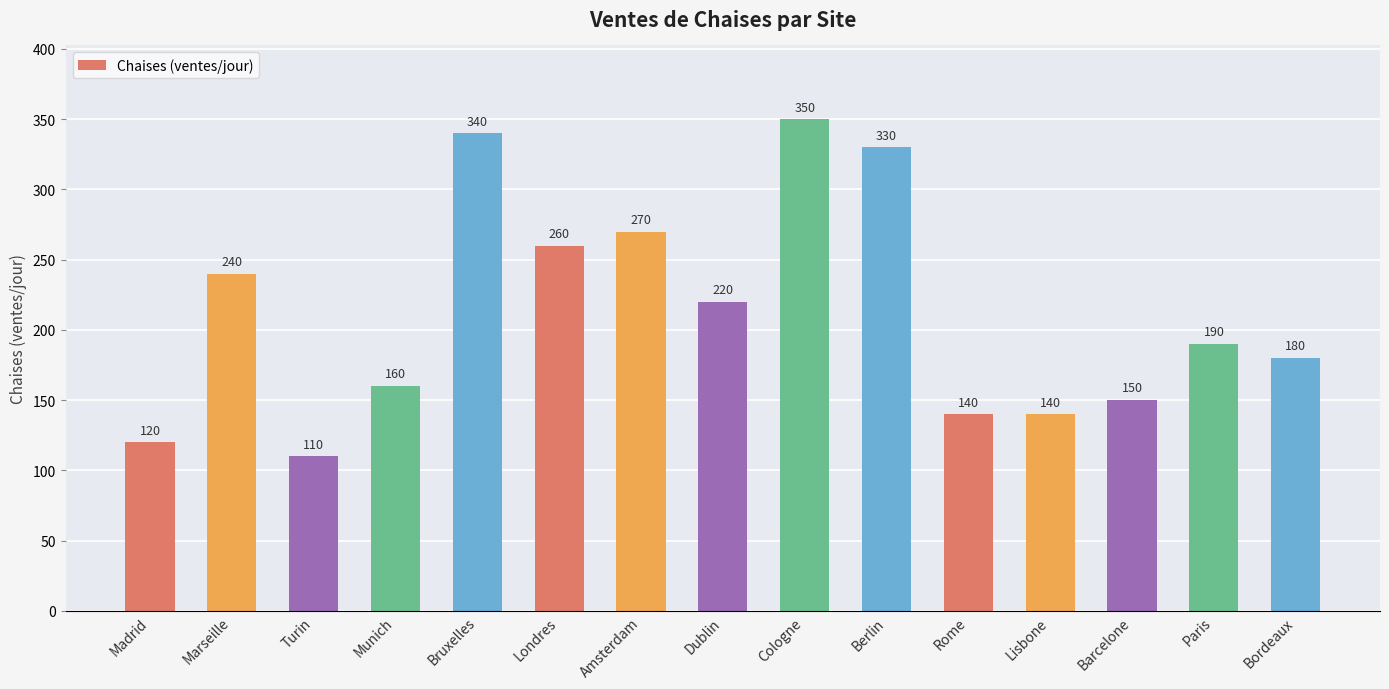

What is the label of the 4th bar from the left?

Munich